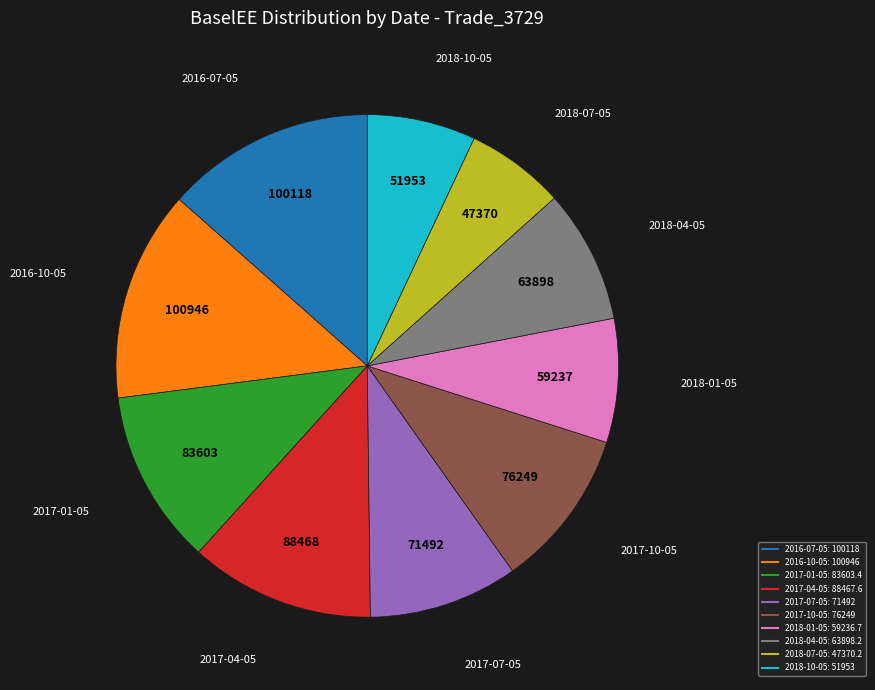

How many slices are in this pie chart?

10